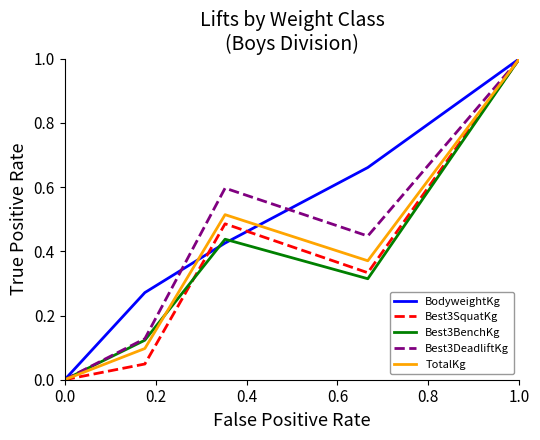

Which series has the widest spread of values?

TotalKg